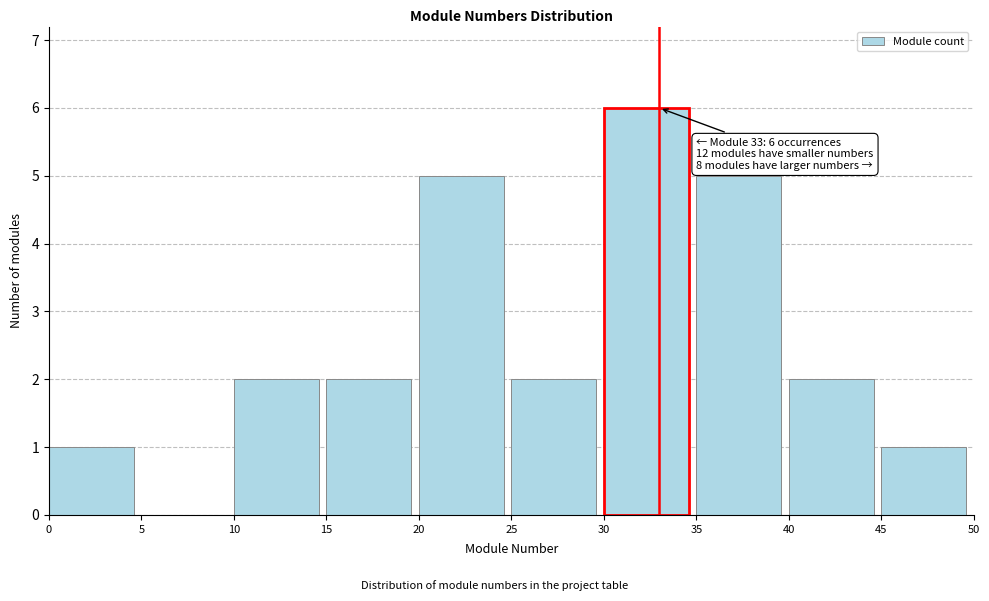

Which range on the x-axis has the tallest bar?

30 to 35